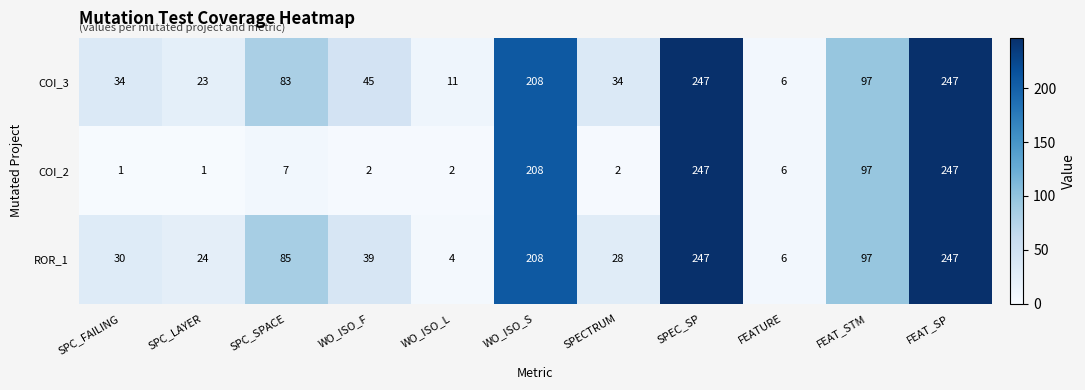

The value of COI_3 at SPEC_SP is 93. True or false?

False